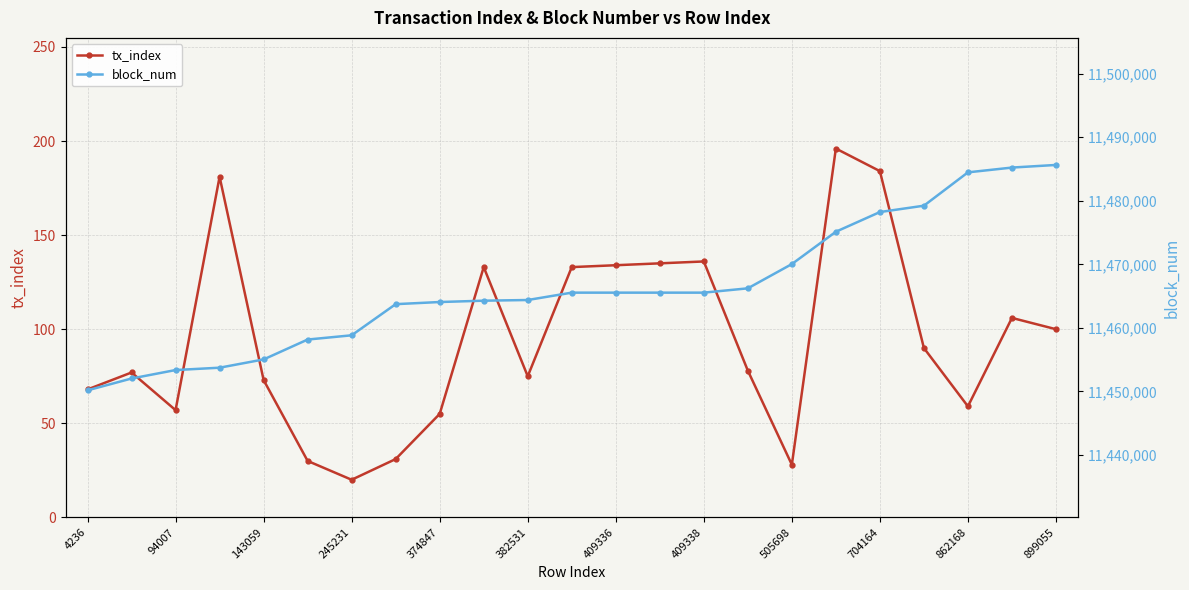

What is the approximate value of block_num at 13, to the nearest 10?

11465550